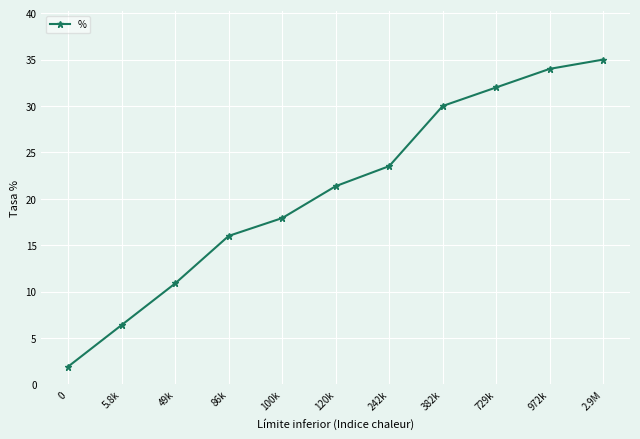

What is the approximate value at 729k?

32.0